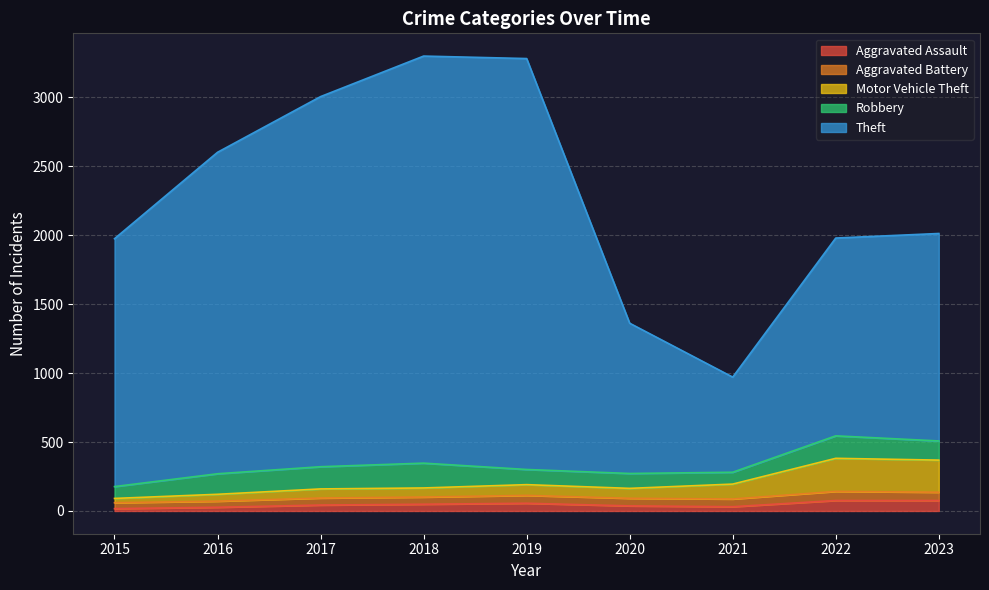

How many lines are shown in the chart?

5